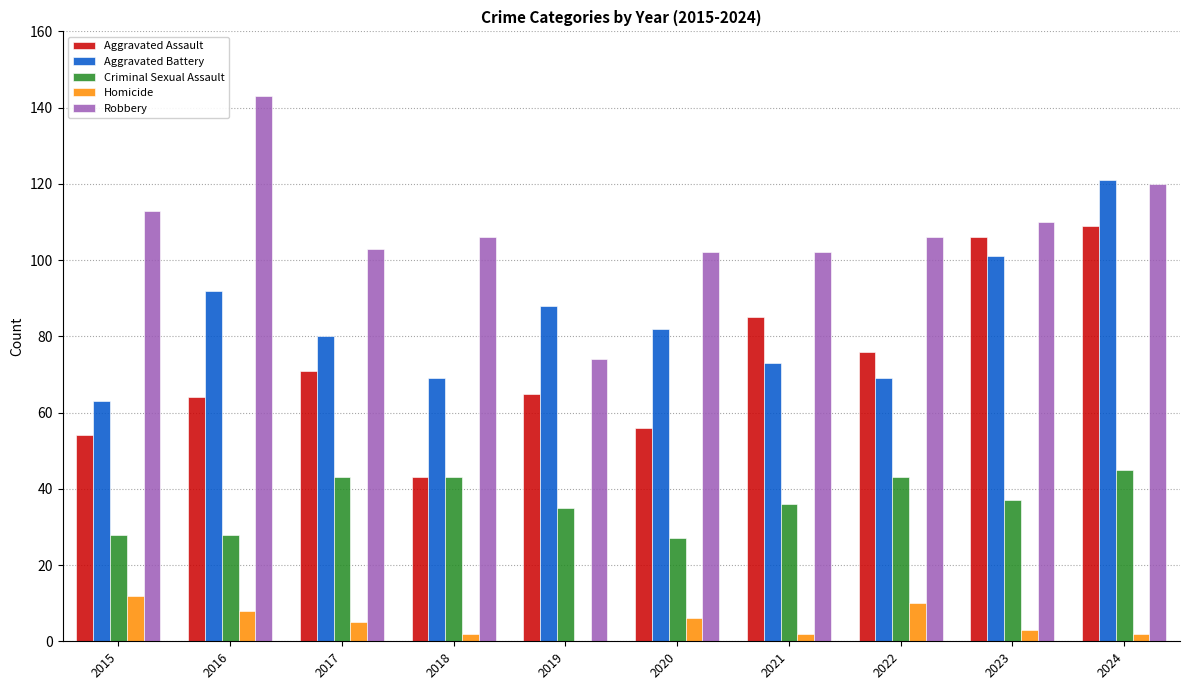

What is the sum of the Aggravated Battery values at 2017 and 2016?

172